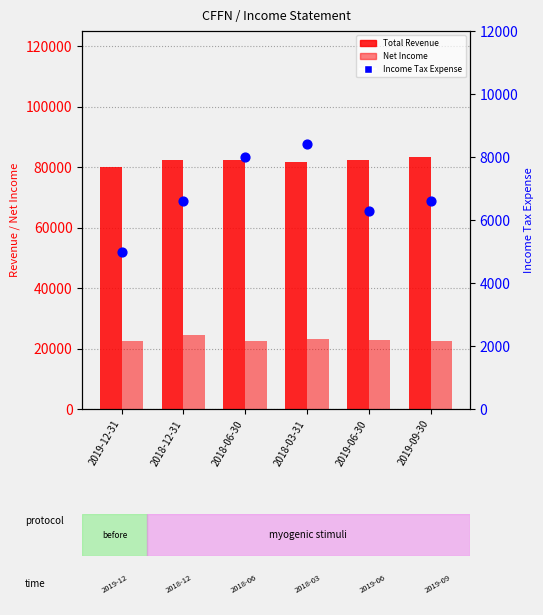

Which series contains the highest Y value?

Total Revenue